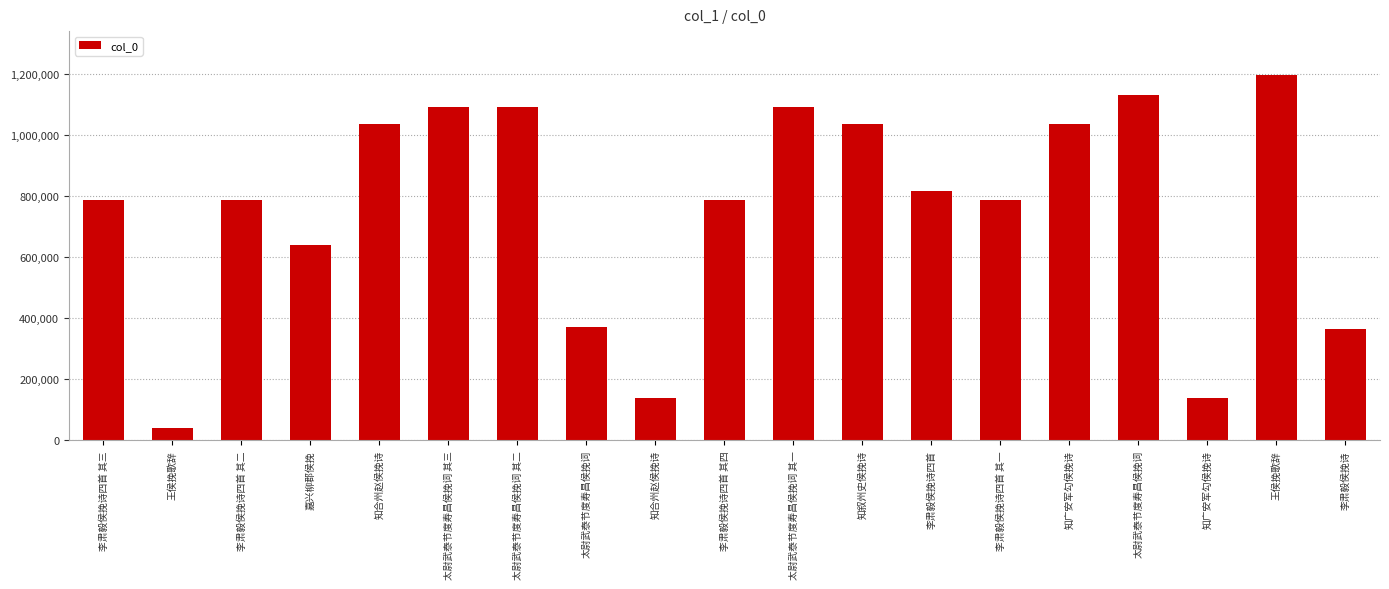

Reading left to right, transcribe all the data shown in this chart.

786107	39471	786106	638477	1034775	1093675	1093674	371377	139795	786108	1093673	1034776	816352	786105	1034774	1130714	139898	1197034	365580